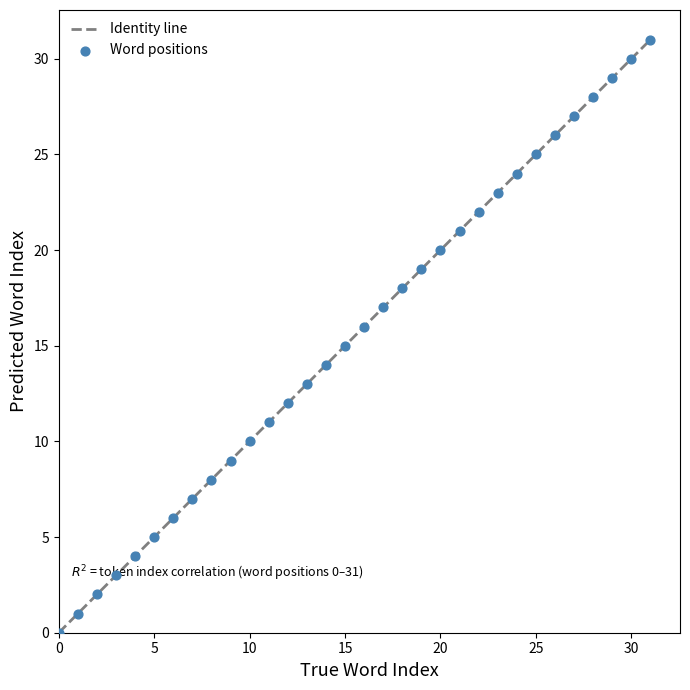

What is the greatest value displayed?

31